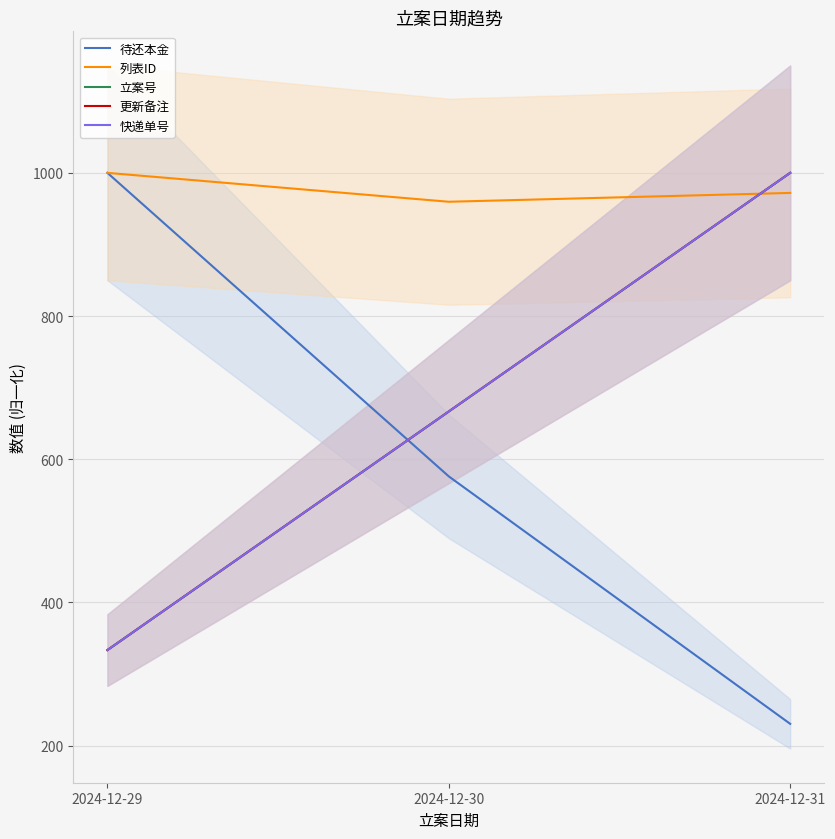

Which label corresponds to the largest value in the chart?

2024-12-29